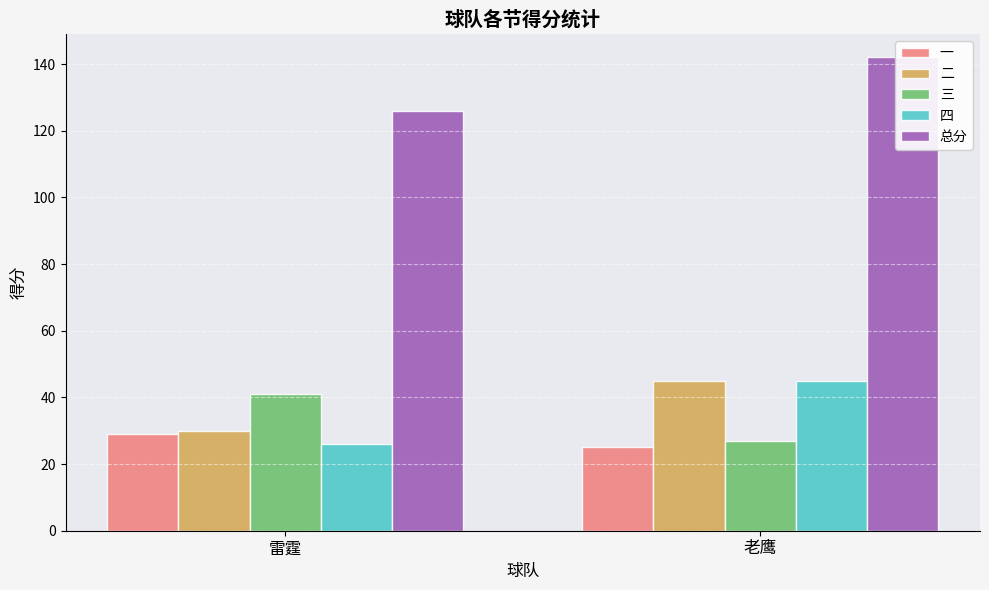

What is the lowest value of the 四 series?

26